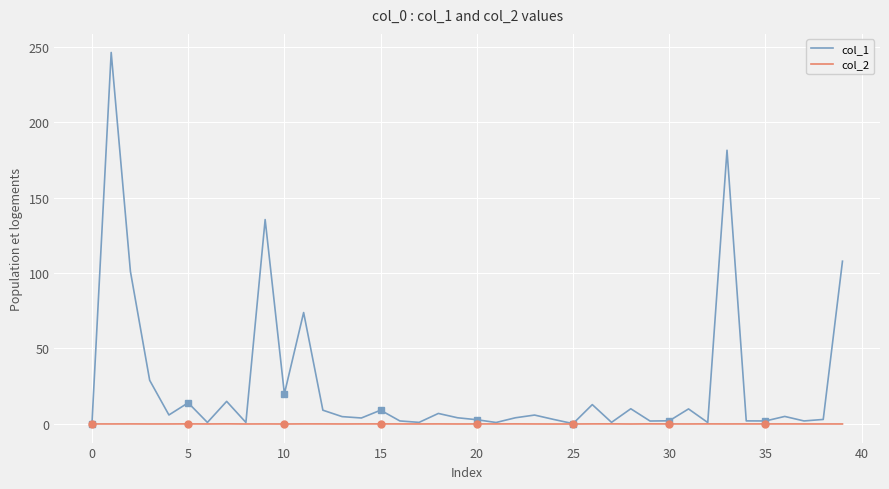

True or false: col_2 and col_1 intersect in this chart.

False